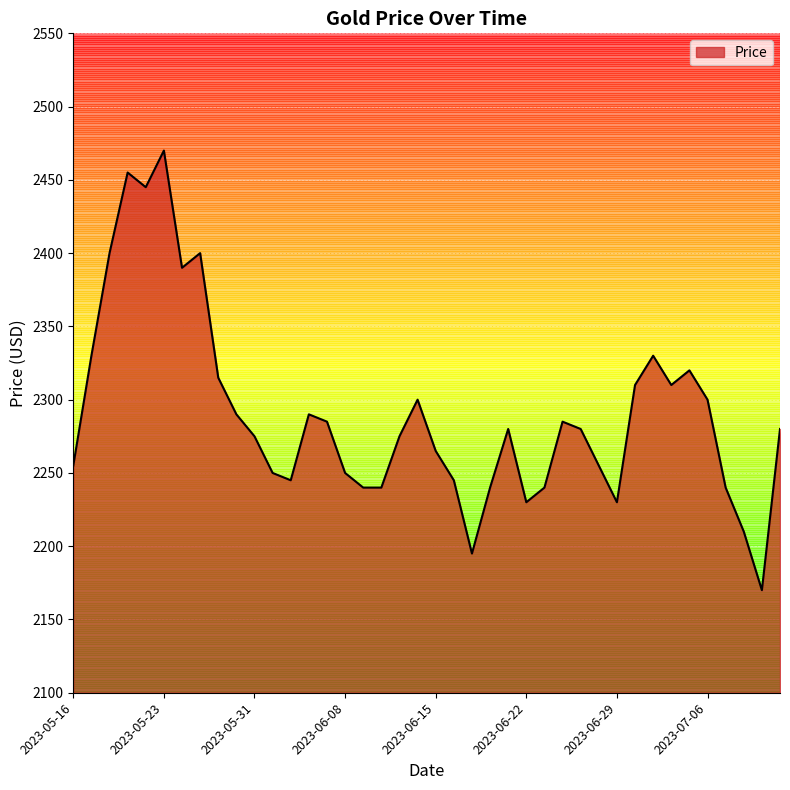

What is the maximum value shown in the chart?

2470